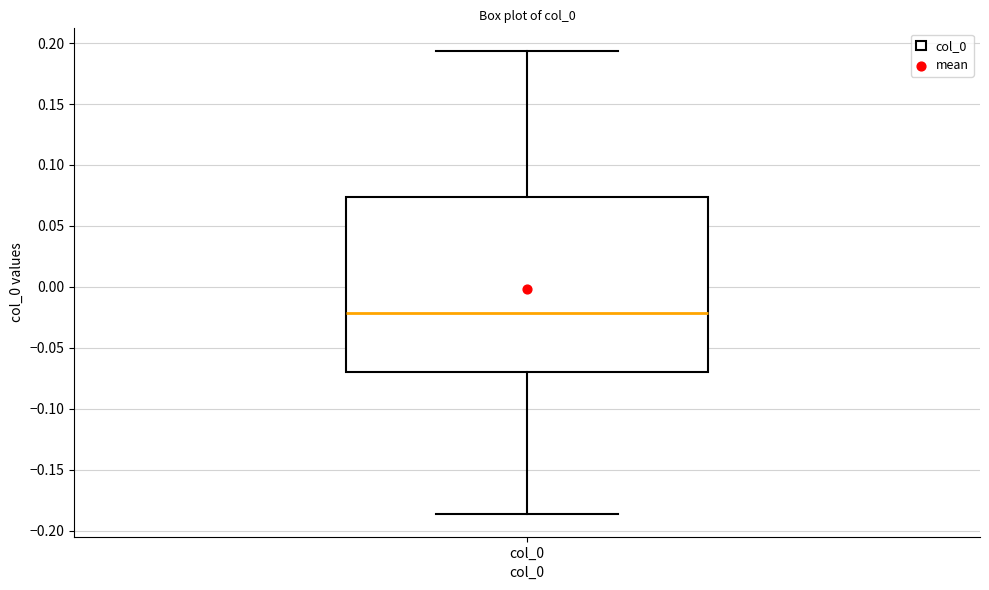

Where does the upper whisker of the box for col_0 end on the y-axis? The values are not printed on the chart, so give them approximately, as read against the axis.

0.195